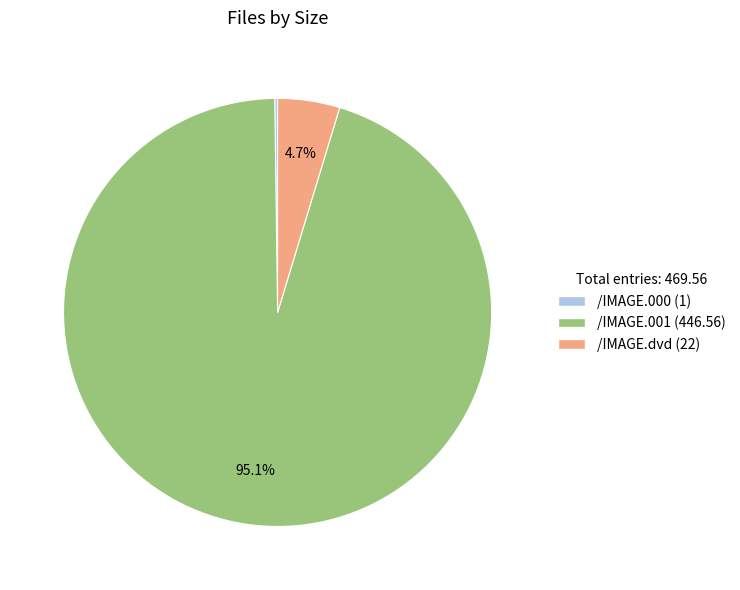

Does any single category account for the majority?

Yes